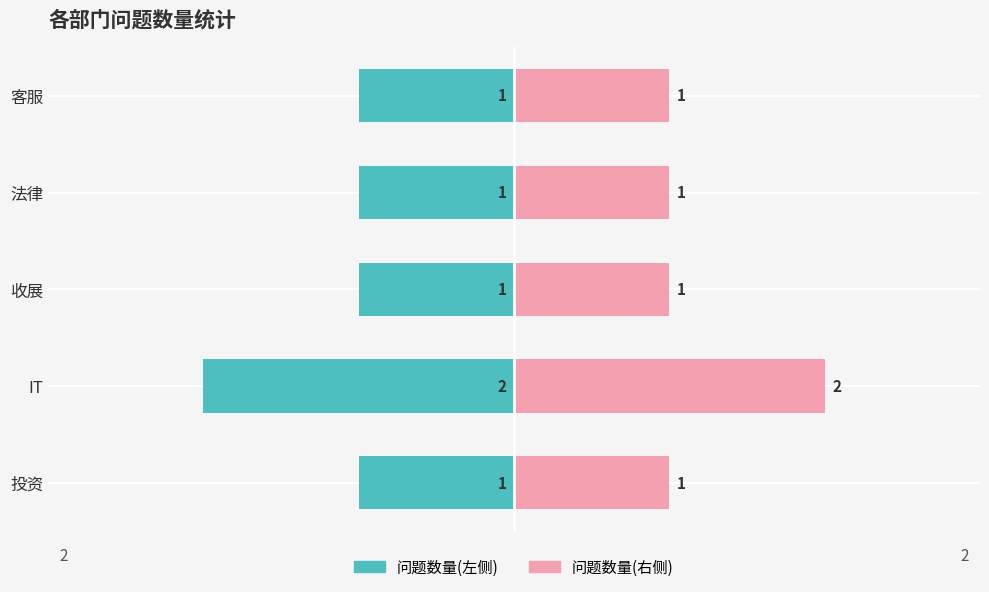

Between 投资 and 客服, which series saw the biggest shift?

问题数量(左侧)